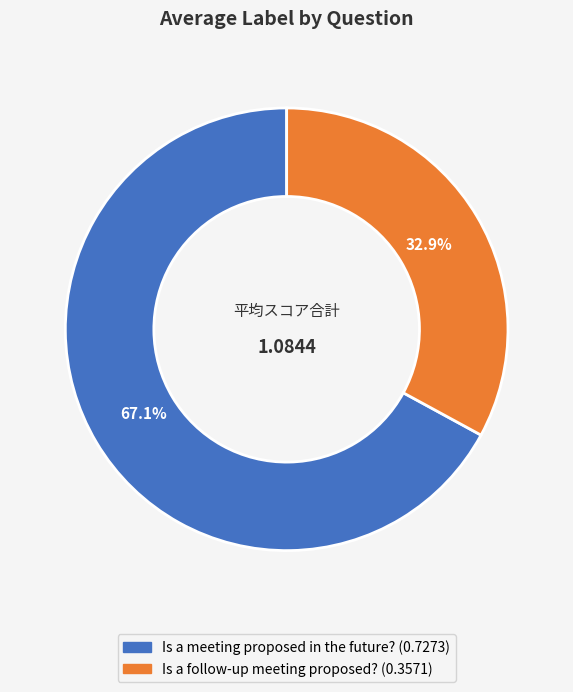

How many segments does this pie chart have?

2